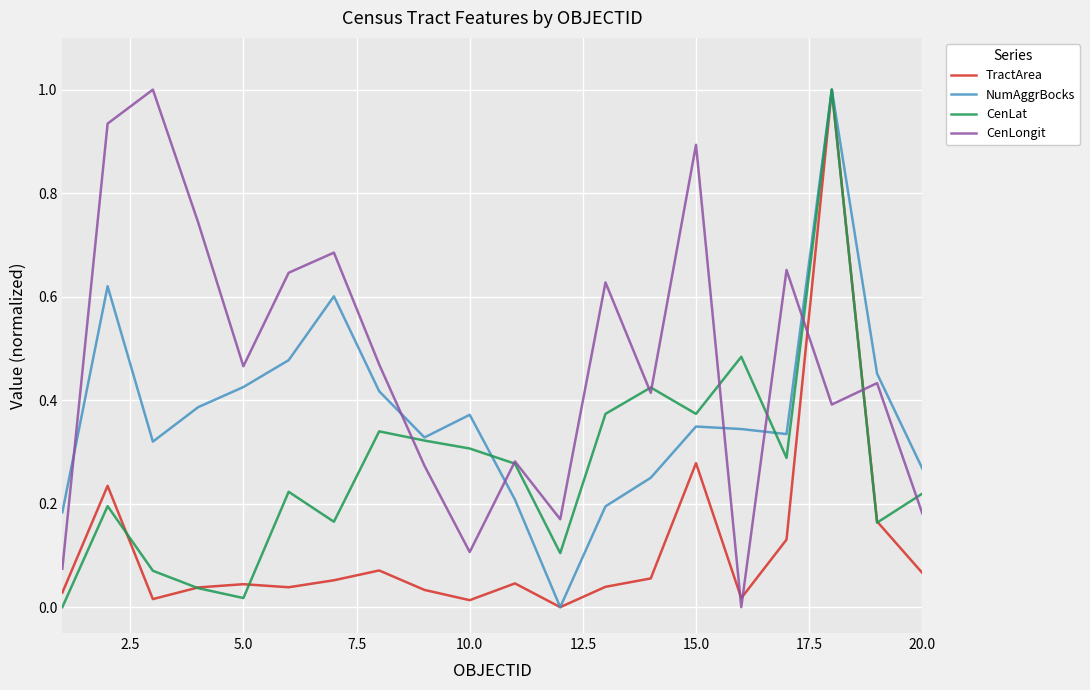

Which series has the largest total across all categories?

CenLongit